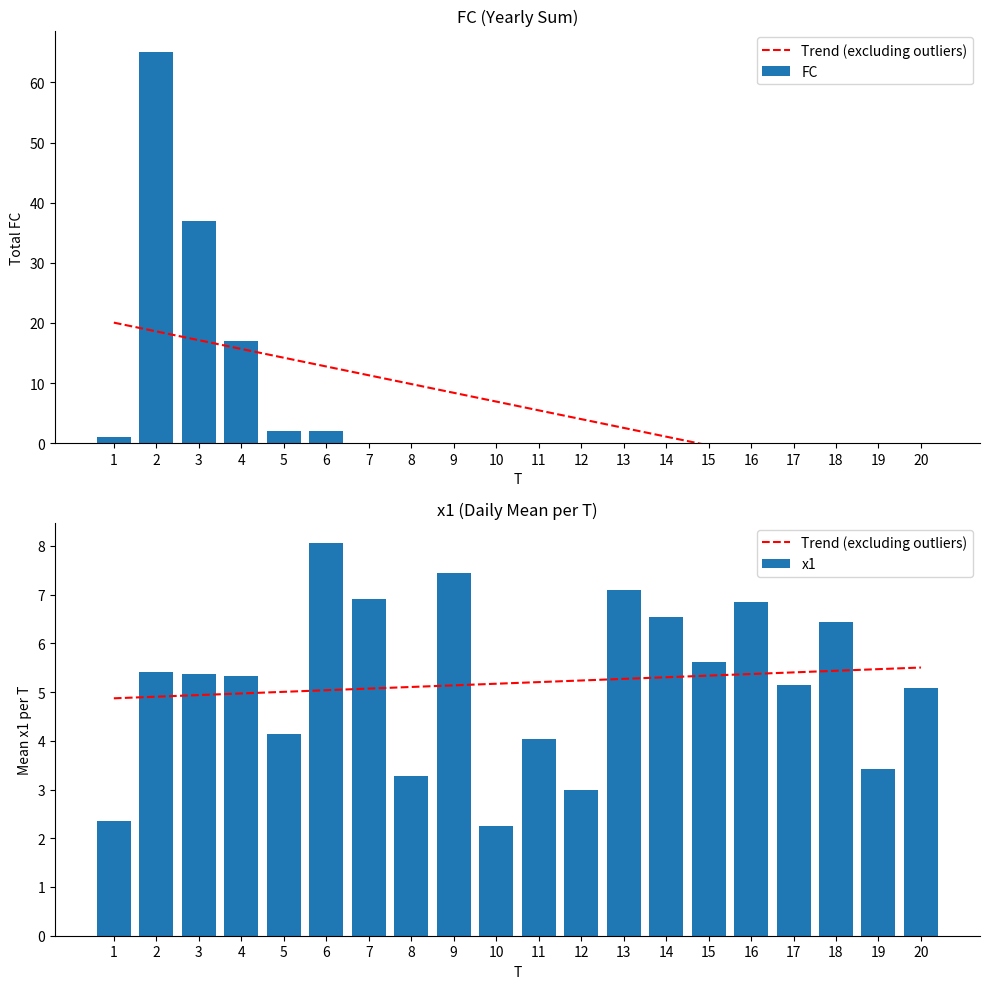

Does the chart contain any negative values?

No